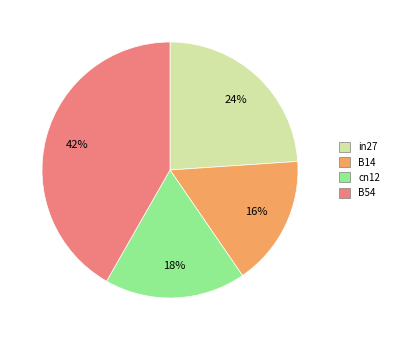

Does any single category account for the majority?

No